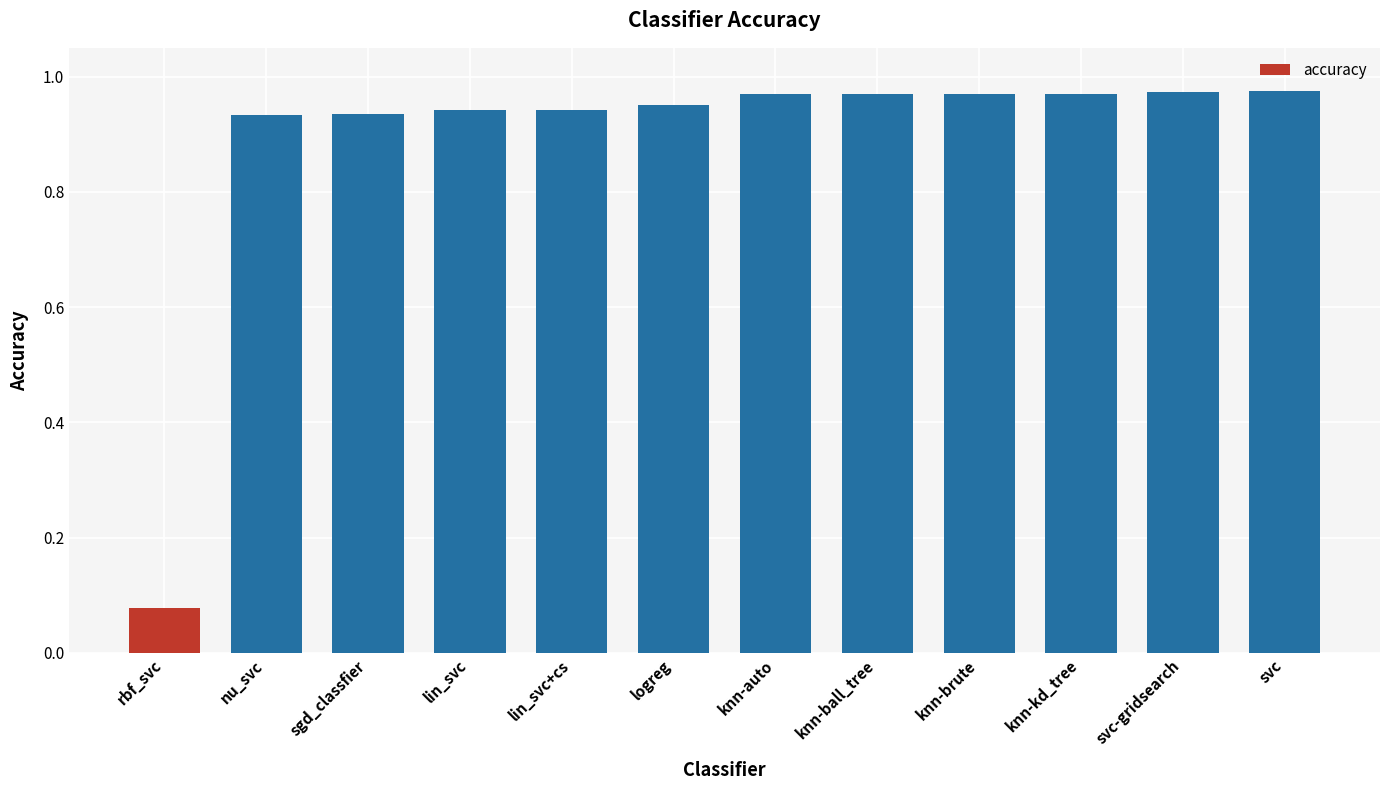

At which label is the value closest to 0?

rbf_svc